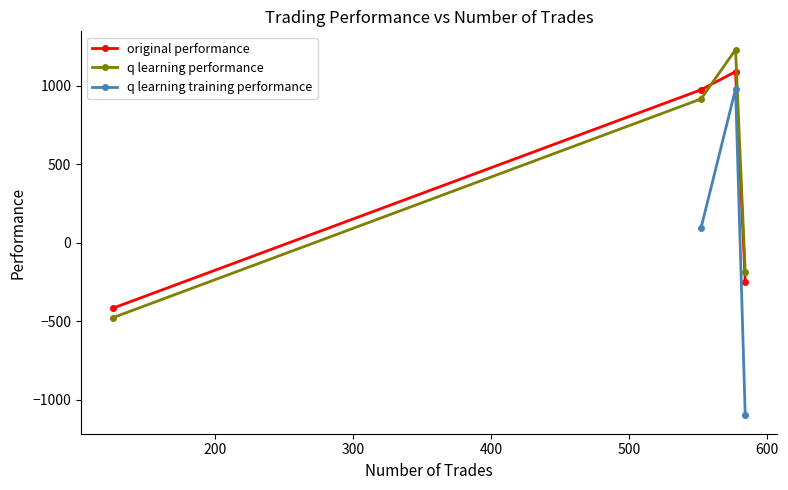

What is the difference between the maximum and minimum values in the q learning training performance series?

2081.1